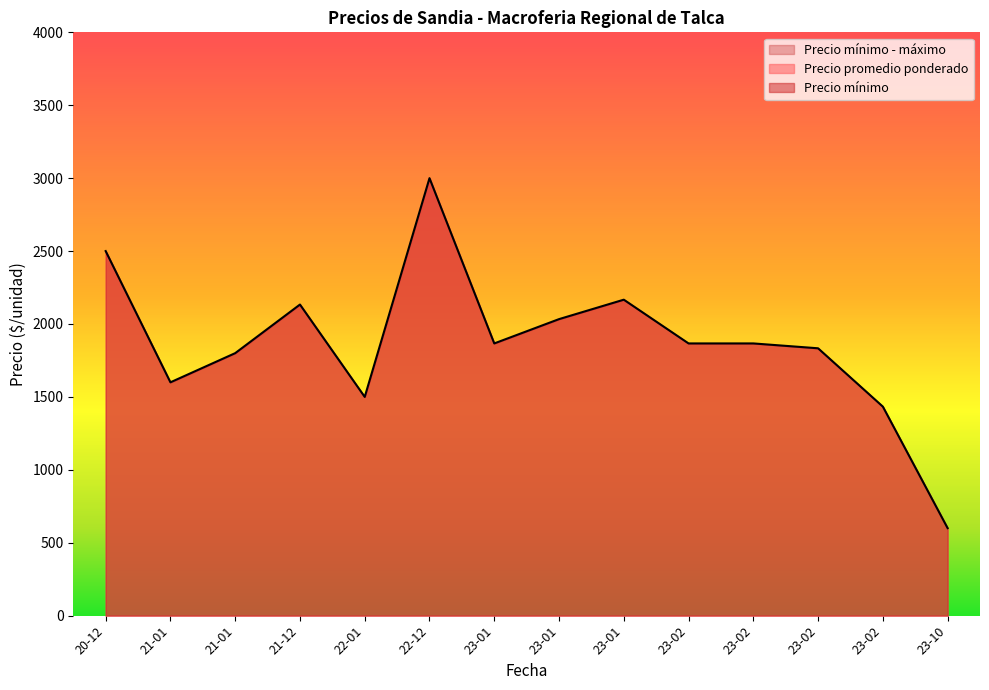

What is the minimum value shown in the chart?

600.0